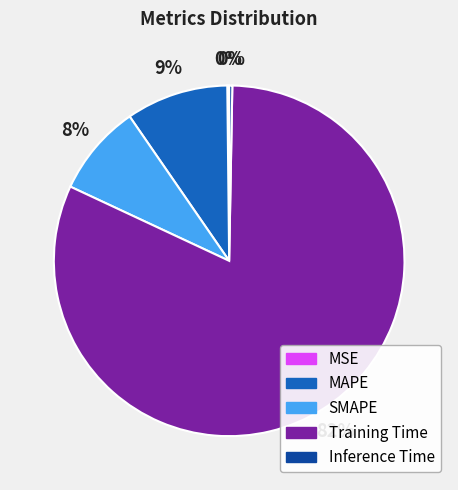

To the nearest percent, what is the average slice percentage?

20%